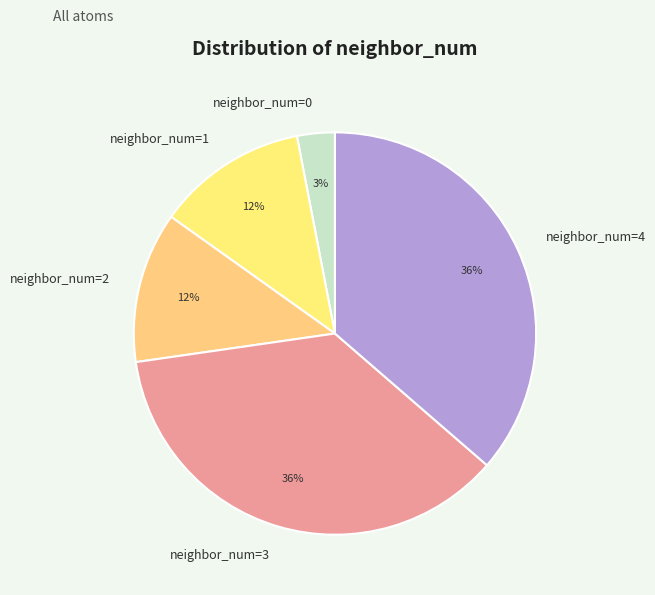

Does neighbor_num=1 represent more than half of the total?

No